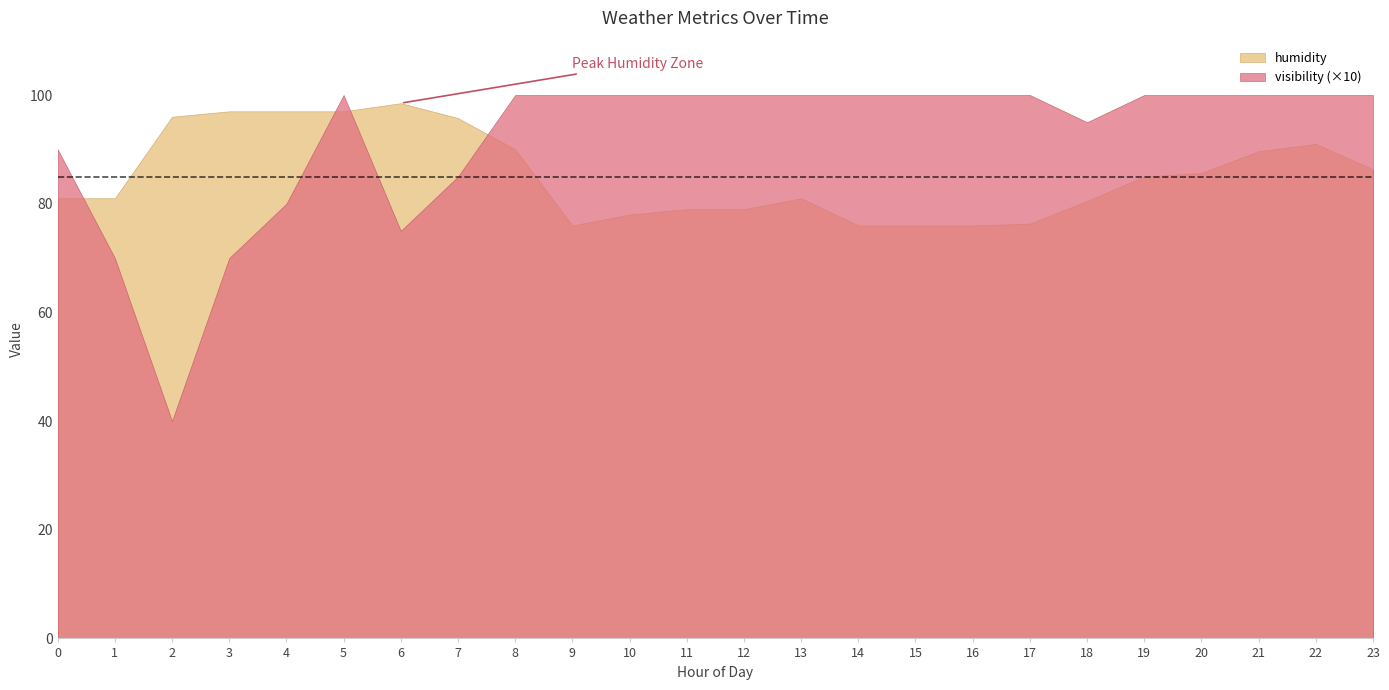

Which has a higher value, 1 or 23?

23